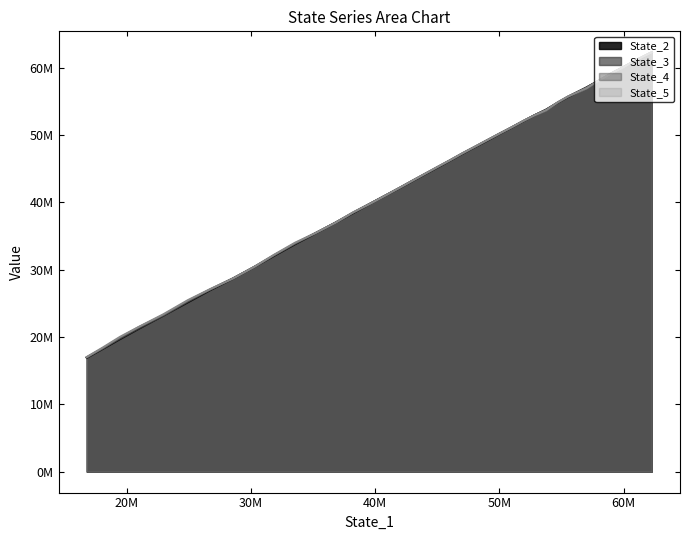

How many data points in State_2 are less than 46194557?

20